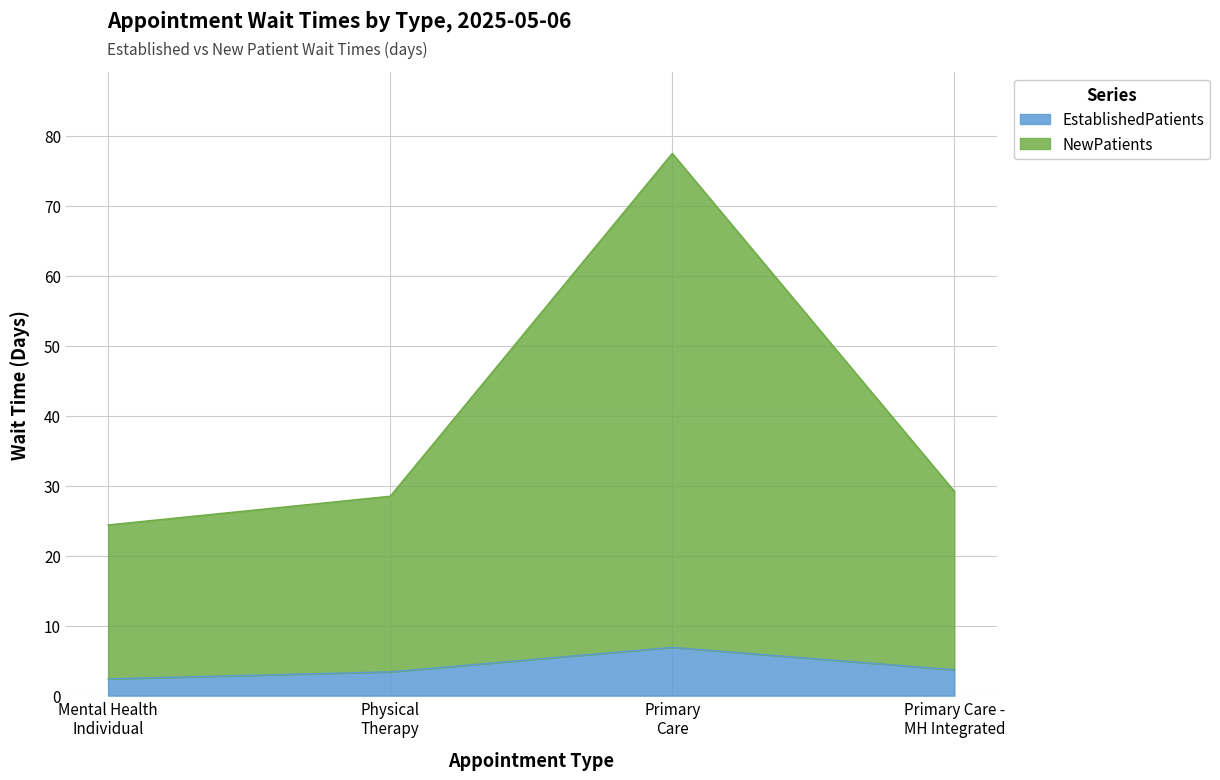

In NewPatients, how many points are higher than both neighbors (excluding endpoints)?

1